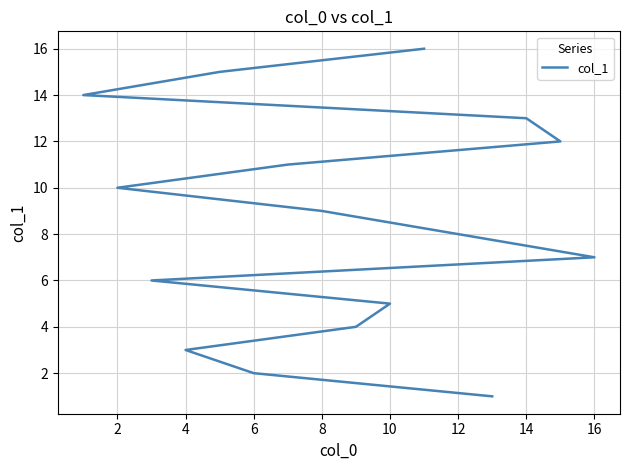

How many lines are shown in the chart?

1